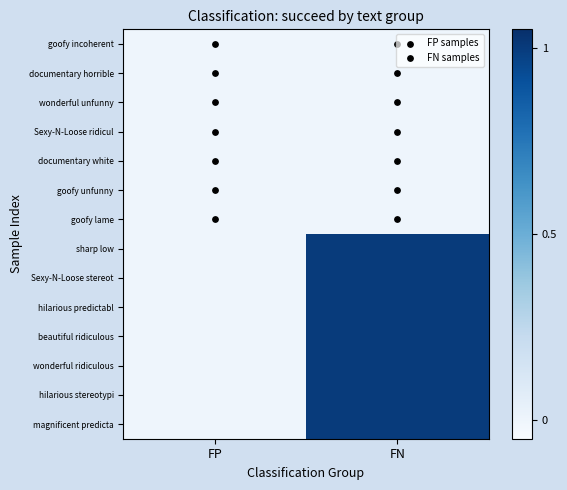

Reading left to right, transcribe all the data shown in this chart.

goofy incoherent: FP=0	FN=0
documentary horrible: FP=0	FN=0
wonderful unfunny: FP=0	FN=0
Sexy-N-Loose ridicul: FP=0	FN=0
documentary white: FP=0	FN=0
goofy unfunny: FP=0	FN=0
goofy lame: FP=0	FN=0
sharp low: FP=0	FN=1
Sexy-N-Loose stereot: FP=0	FN=1
hilarious predictabl: FP=0	FN=1
beautiful ridiculous: FP=0	FN=1
wonderful ridiculous: FP=0	FN=1
hilarious stereotypi: FP=0	FN=1
magnificent predicta: FP=0	FN=1